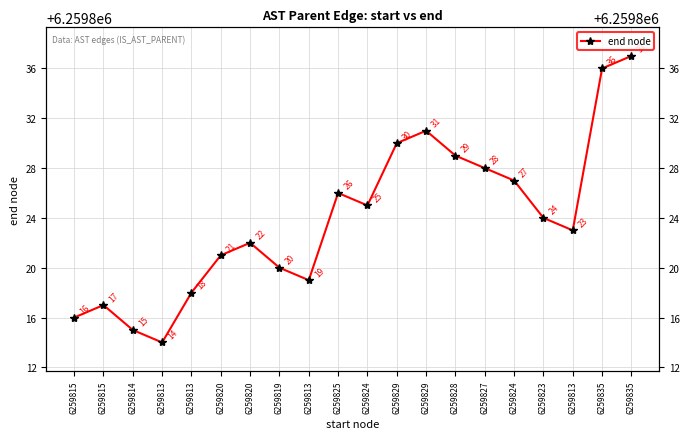

What is the change in value from 6259815 to 6259820?

+4